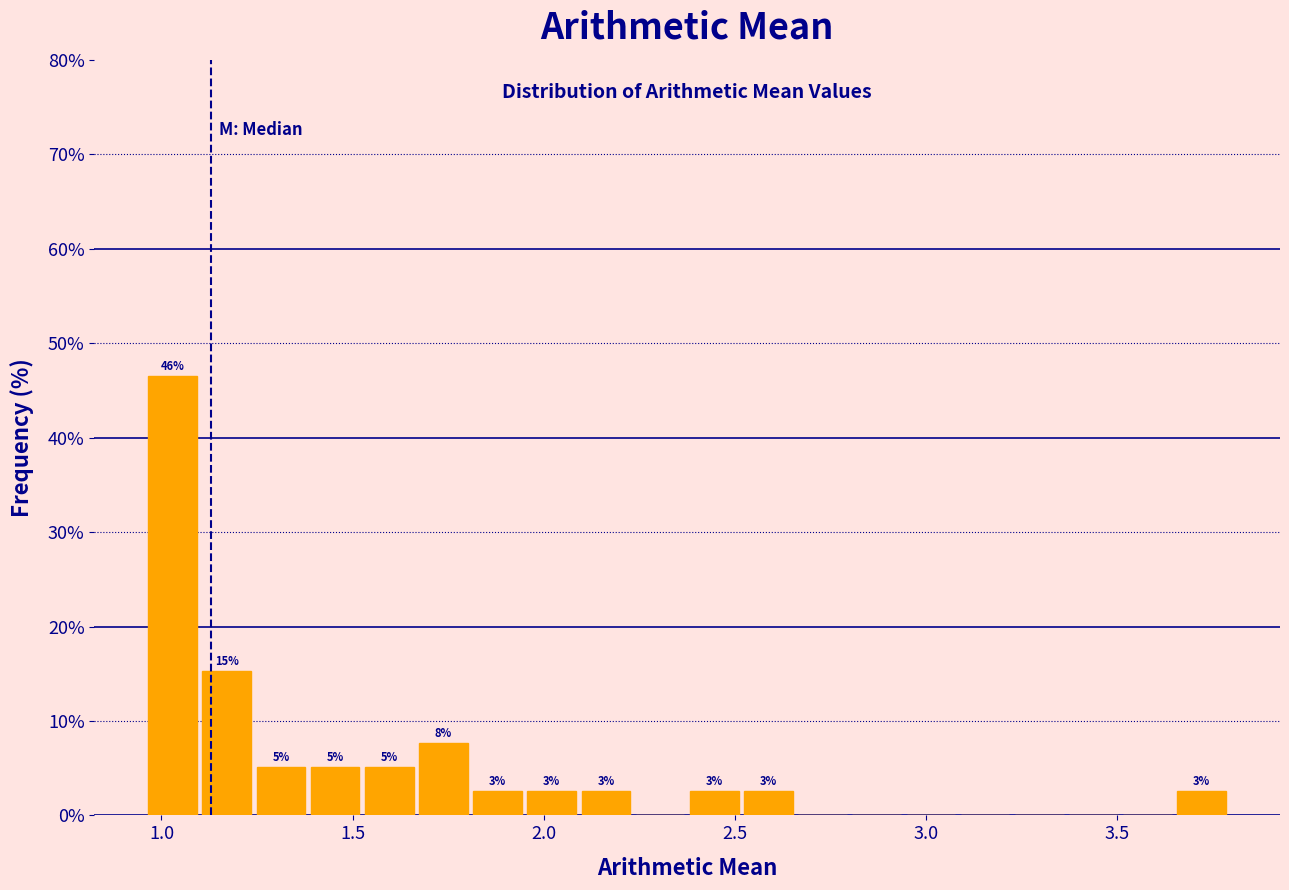

Read against the x-axis, roughly where is the centre of the tallest bar?

1.05